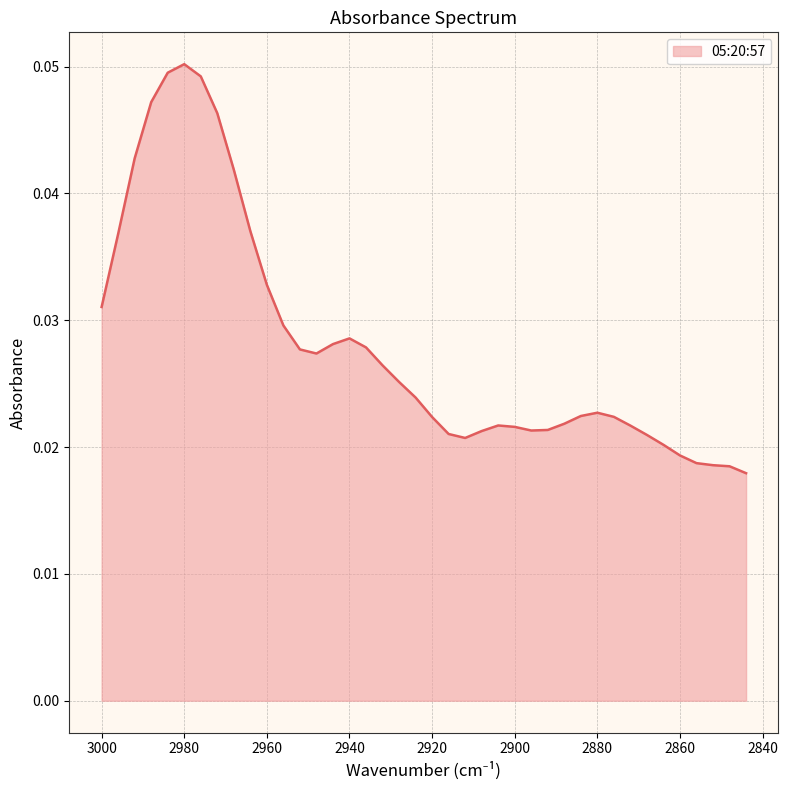

At which category does the data reach its first local valley?

2948